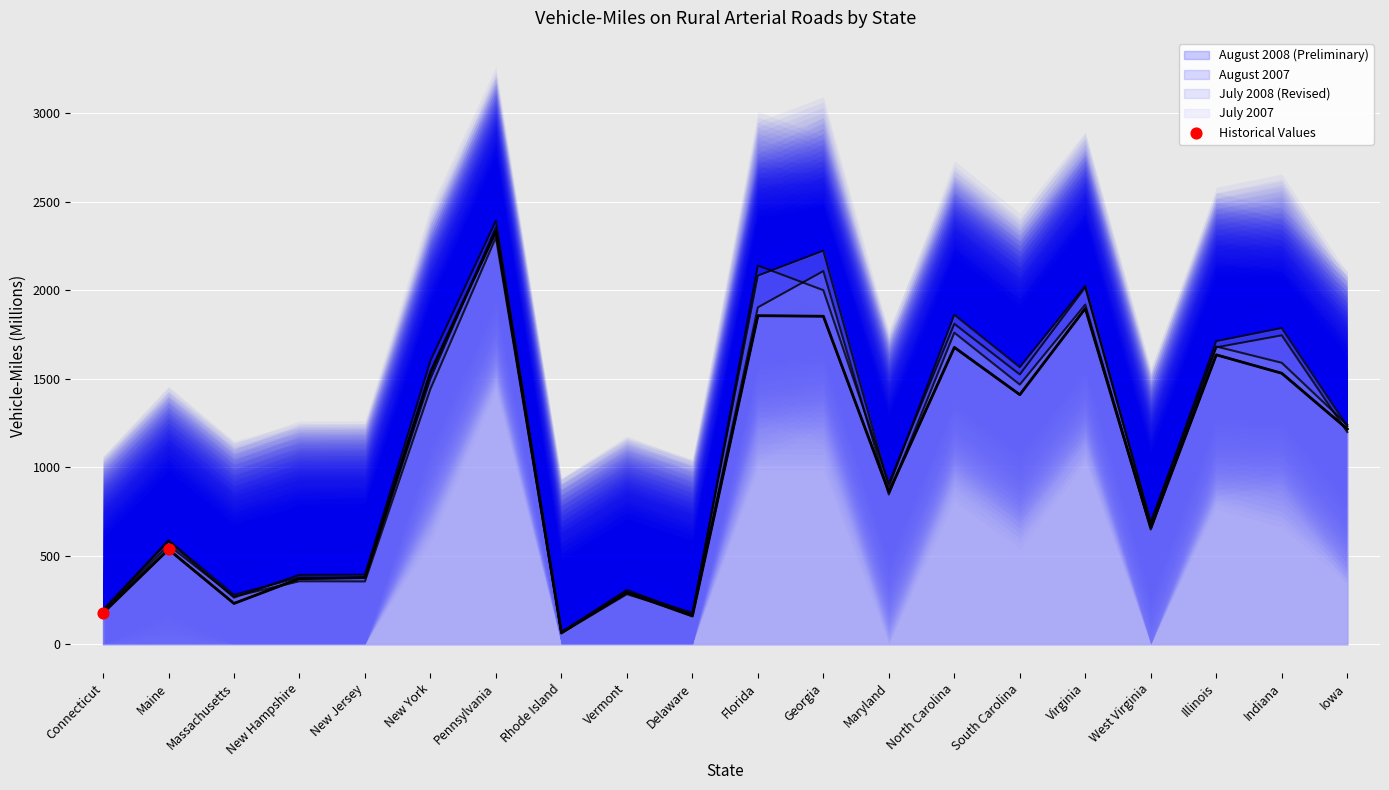

What is the change in value from Connecticut to Maine?

+359